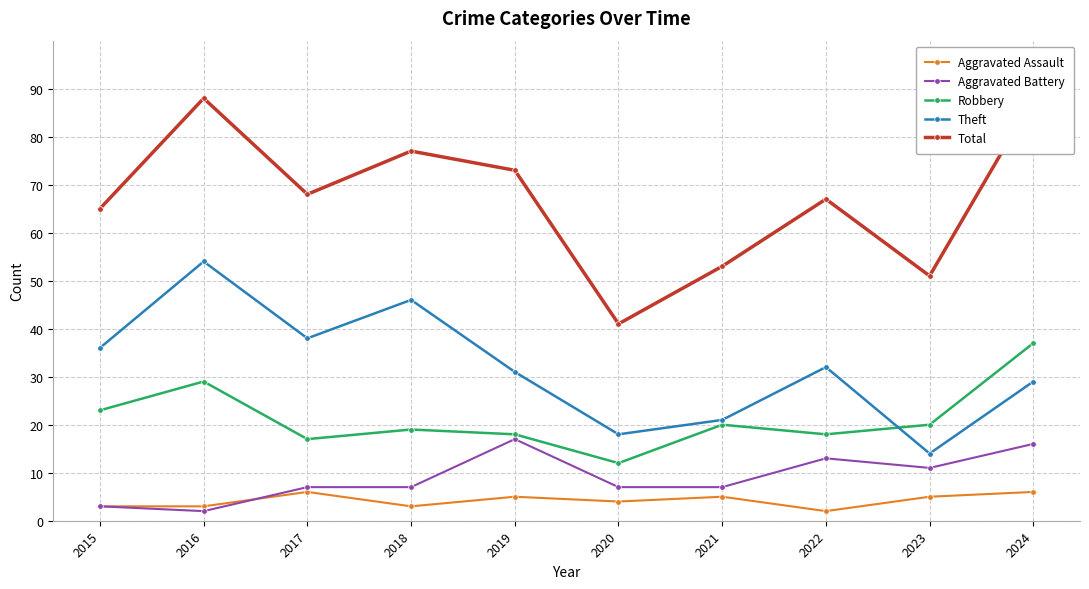

Reading right to left, what are all the values shown in this chart?

Aggravated Assault: 6	5	2	5	4	5	3	6	3	3
Aggravated Battery: 16	11	13	7	7	17	7	7	2	3
Robbery: 37	20	18	20	12	18	19	17	29	23
Theft: 29	14	32	21	18	31	46	38	54	36
Total: 88	51	67	53	41	73	77	68	88	65